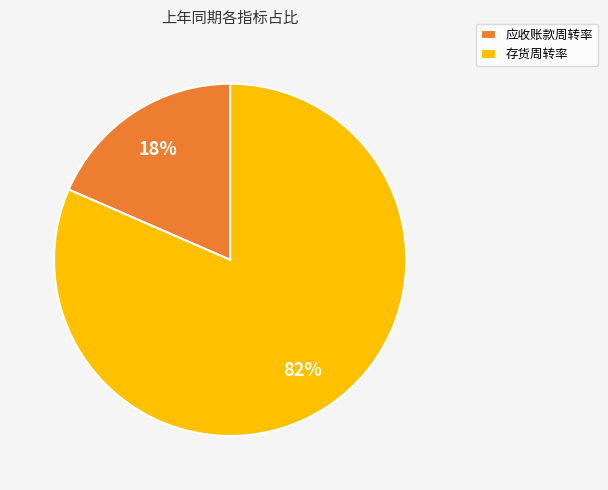

To the nearest percent, what is the combined percentage of 应收账款周转率 and 存货周转率?

100%